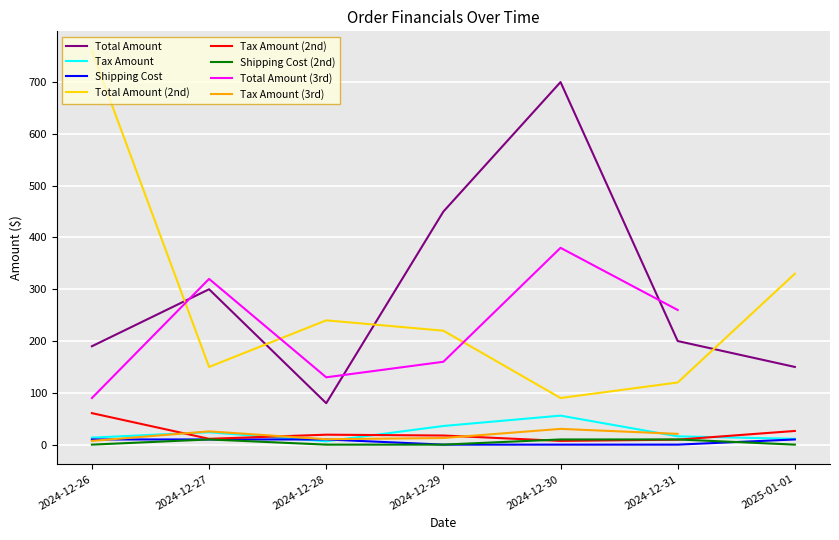

Reading right to left, extract all data points from this chart.

total_amount: 2025-01-01=150.0	2024-12-31=200.0	2024-12-30=700.0	2024-12-29=450.0	2024-12-28=80.0	2024-12-27=300.0	2024-12-26=190.0
tax_amount: 2025-01-01=11.2	2024-12-31=16.0	2024-12-30=56.0	2024-12-29=36.0	2024-12-28=6.4	2024-12-27=24.0	2024-12-26=13.5
shipping_cost: 2025-01-01=10.0	2024-12-31=0.0	2024-12-30=0.0	2024-12-29=0.0	2024-12-28=10.0	2024-12-27=10.0	2024-12-26=10.0